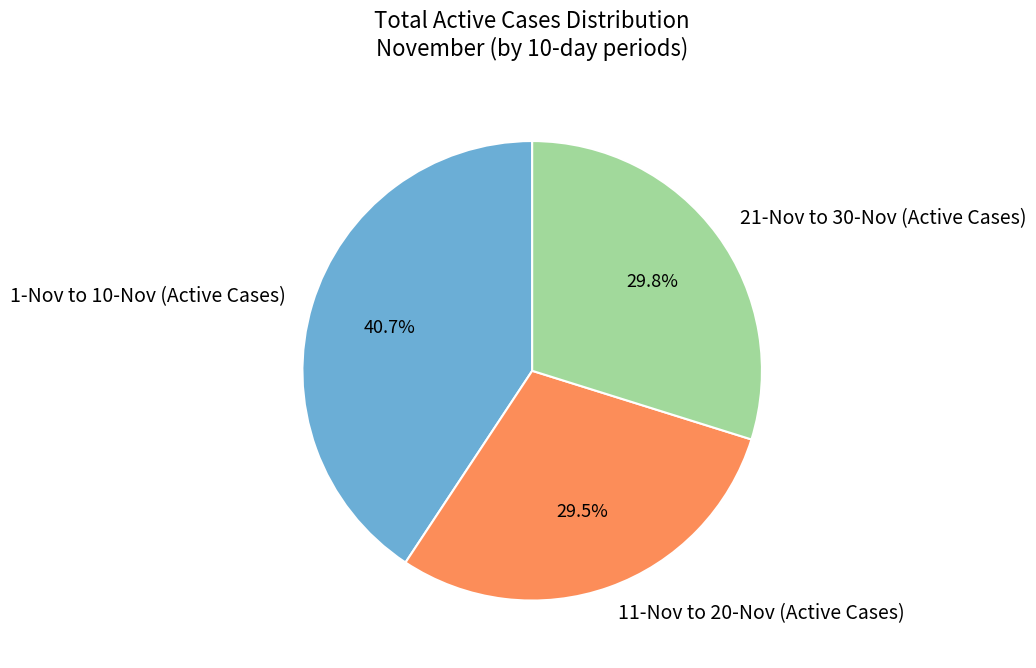

What is the ratio of the value at 1-Nov to 10-Nov (Active Cases) to the value at 21-Nov to 30-Nov (Active Cases)?

1.4